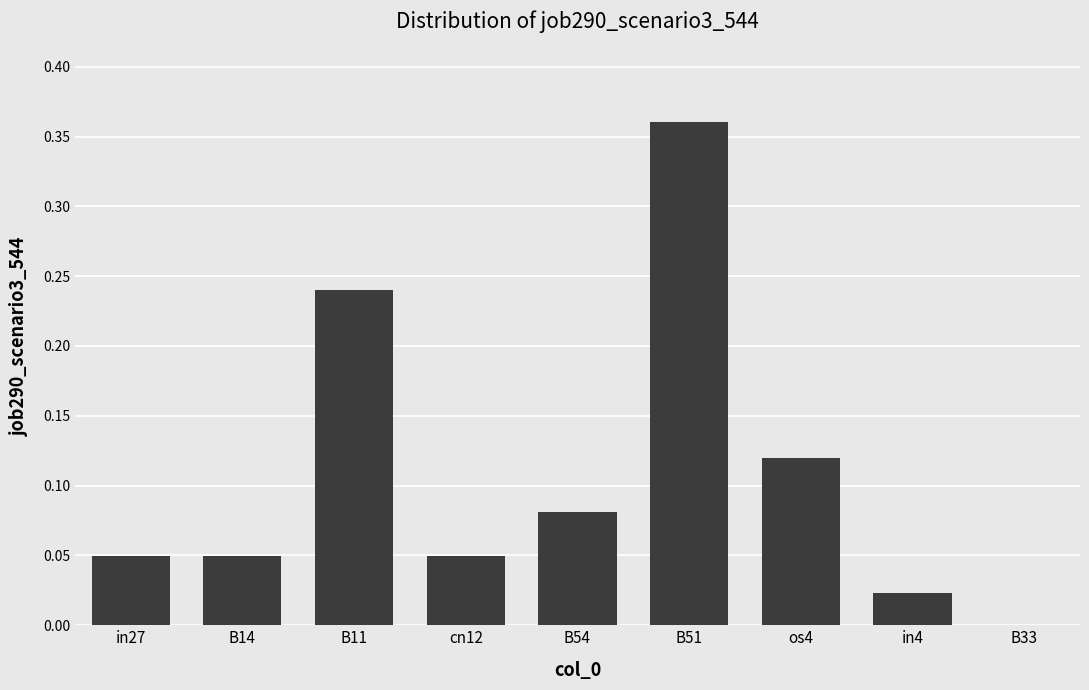

What is the sum of all values?

1.0